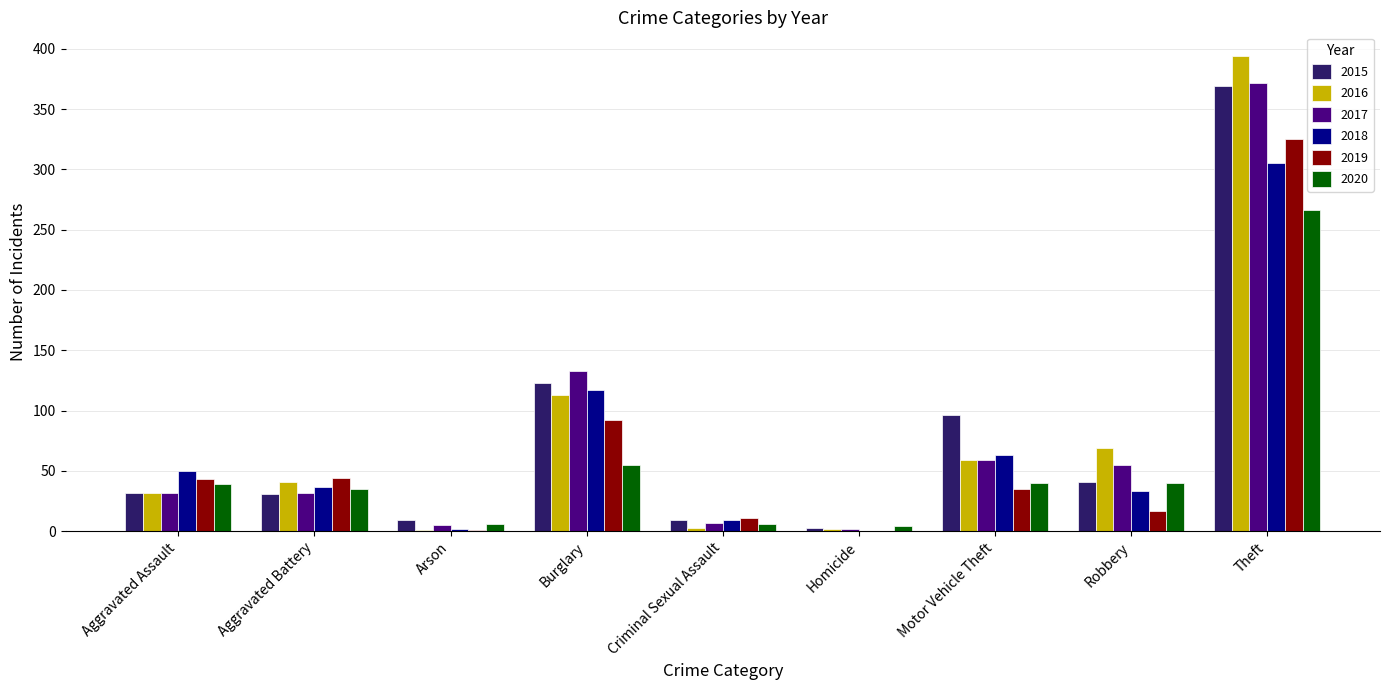

Are the bars horizontal?

No